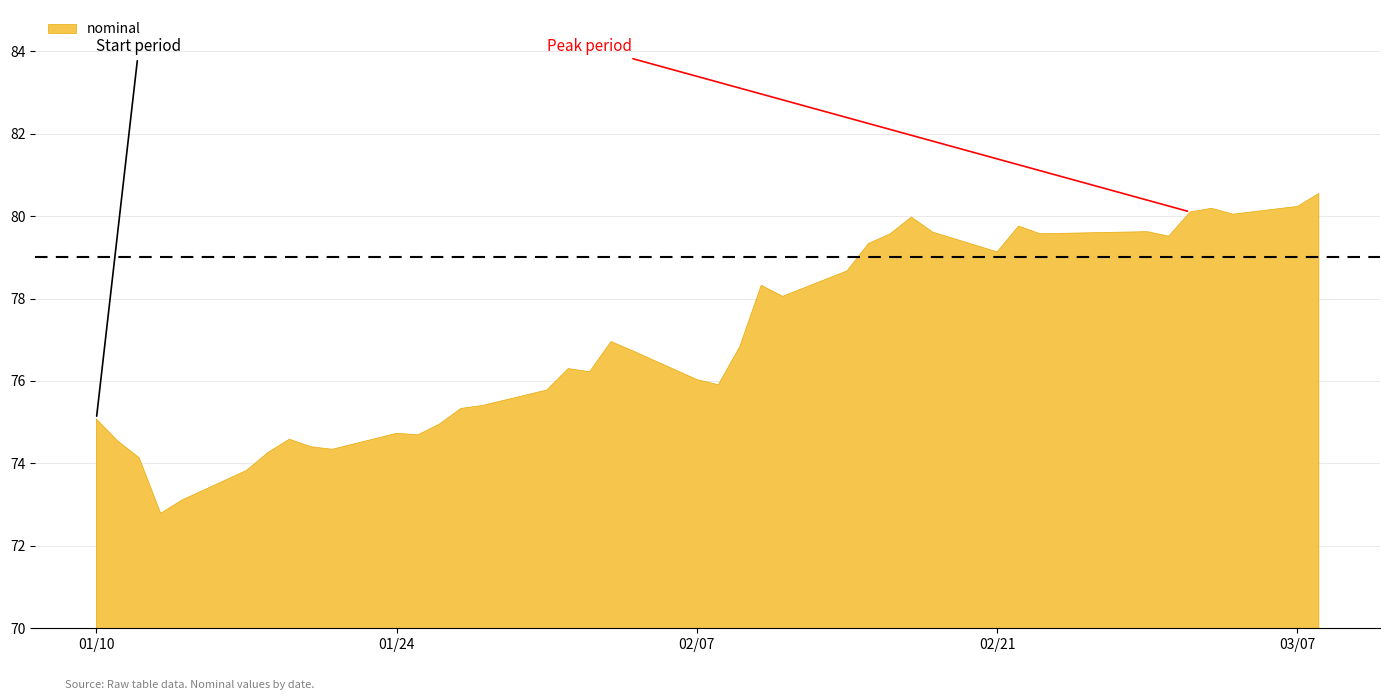

What is the maximum value shown in the chart?

80.5